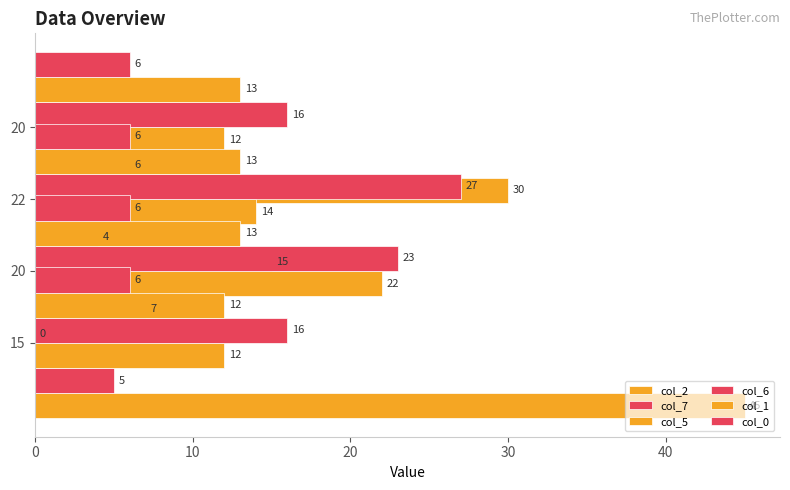

True or false: col_2 has a value of -17.1 at 15.

False